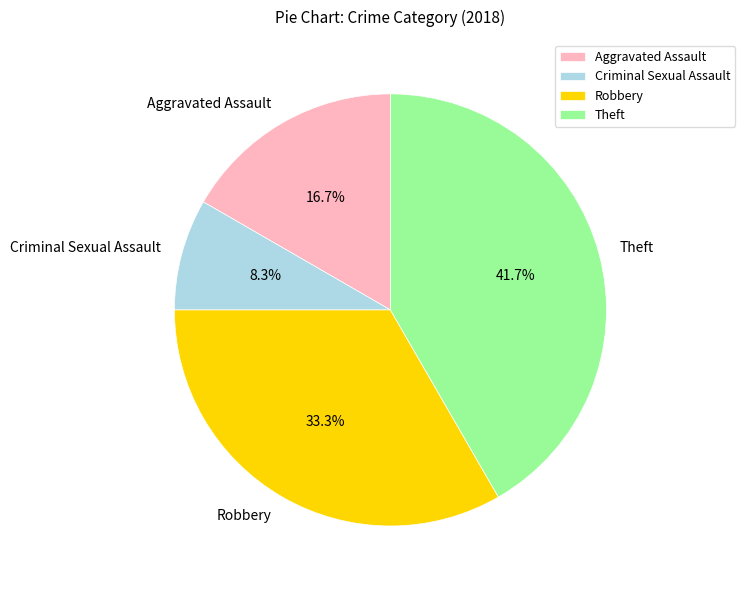

Which category has the biggest portion of the pie?

Theft